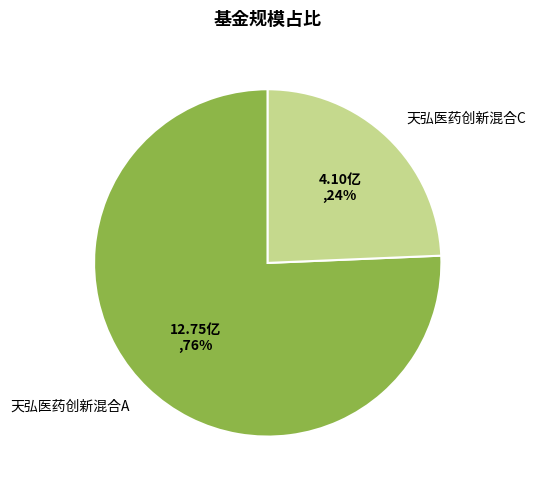

The 天弘医药创新混合C slice represents 17% of the pie. True or false?

False